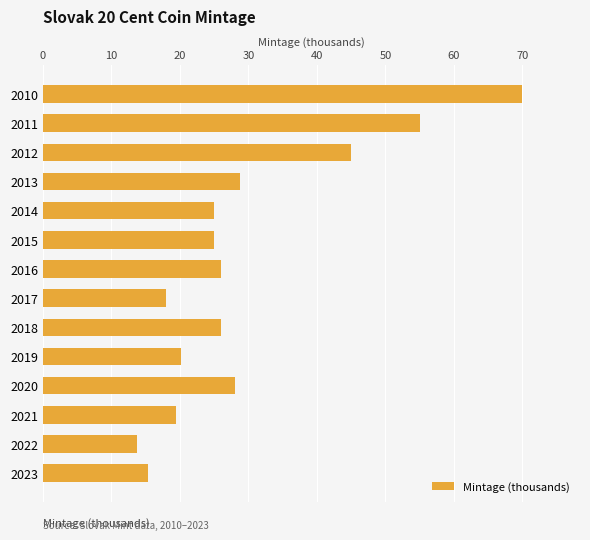

What is the value of the 14th bar from the top?

15.3